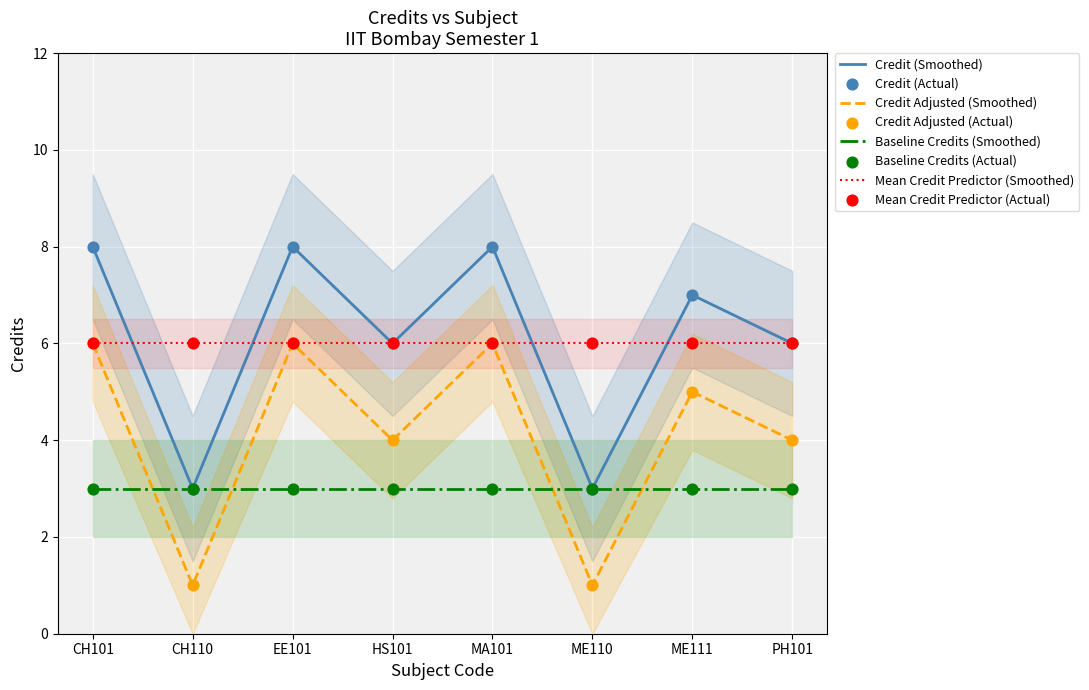

Which has a higher value, ME110 or MA101?

MA101